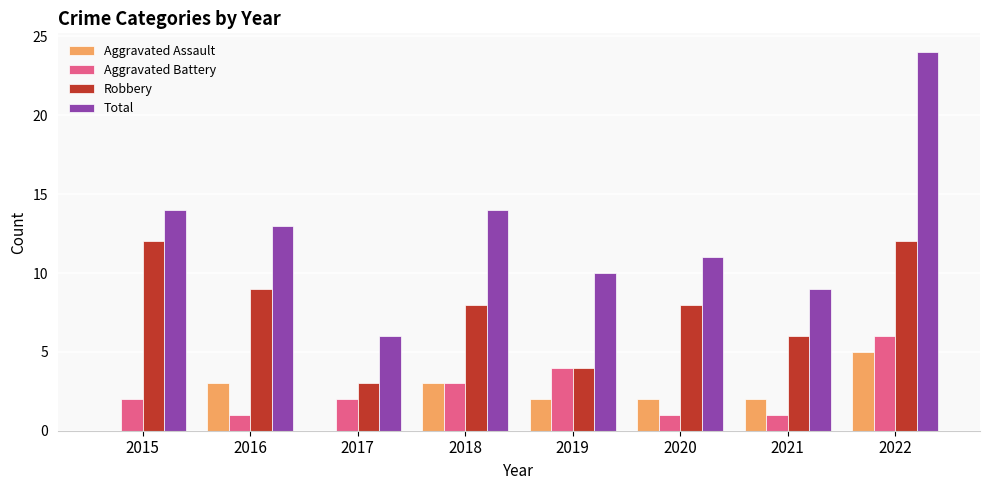

Reading right to left, transcribe all the data shown in this chart.

Aggravated Assault: 2022=5	2021=2	2020=2	2019=2	2018=3	2017=0	2016=3	2015=0
Aggravated Battery: 2022=6	2021=1	2020=1	2019=4	2018=3	2017=2	2016=1	2015=2
Robbery: 2022=12	2021=6	2020=8	2019=4	2018=8	2017=3	2016=9	2015=12
Total: 2022=24	2021=9	2020=11	2019=10	2018=14	2017=6	2016=13	2015=14